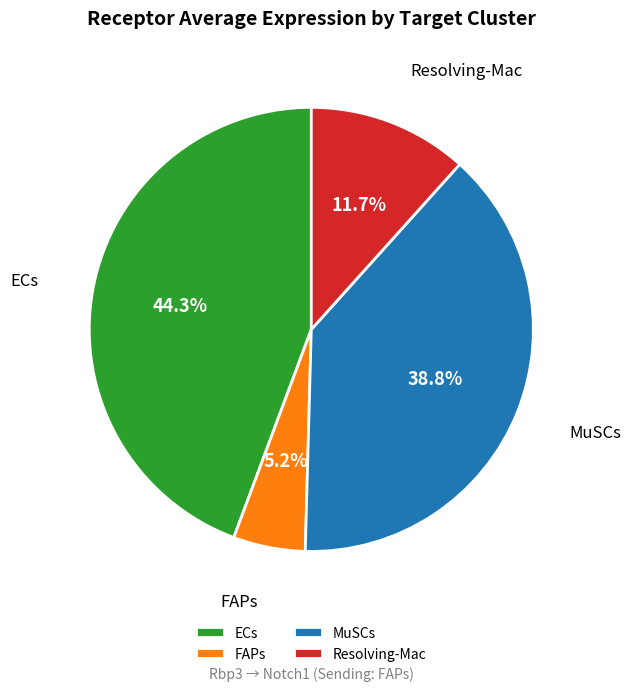

Do ECs and Resolving-Mac together represent more than half of the pie?

Yes